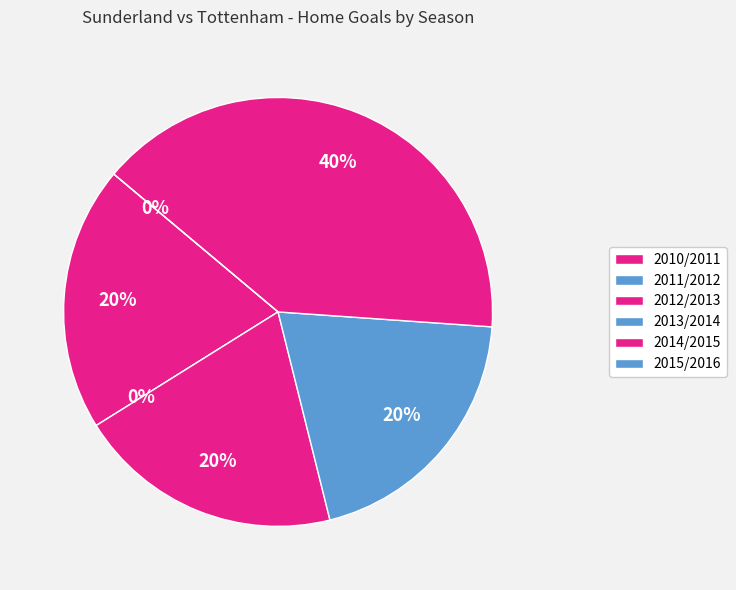

To the nearest percent, what portion does 2012/2013 represent?

20%